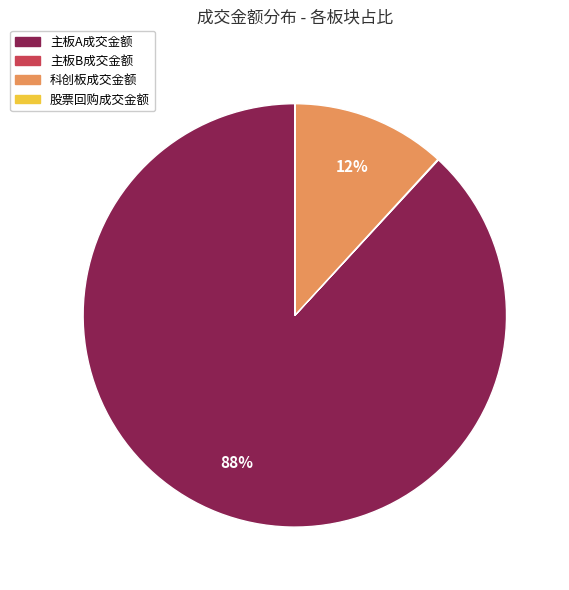

Does 主板A成交金额 account for over 50% of the chart?

Yes